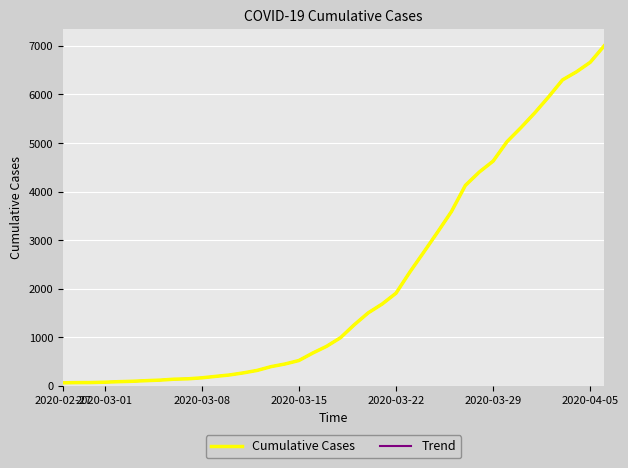

How many lines are shown in the chart?

2